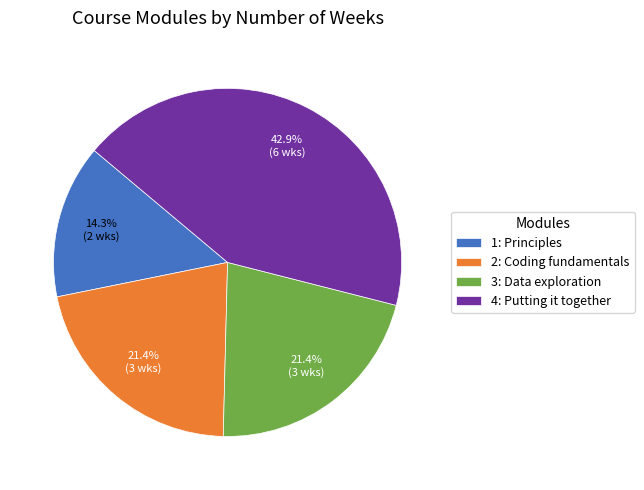

Do 1: Principles and 2: Coding fundamentals together represent more than half of the pie?

No